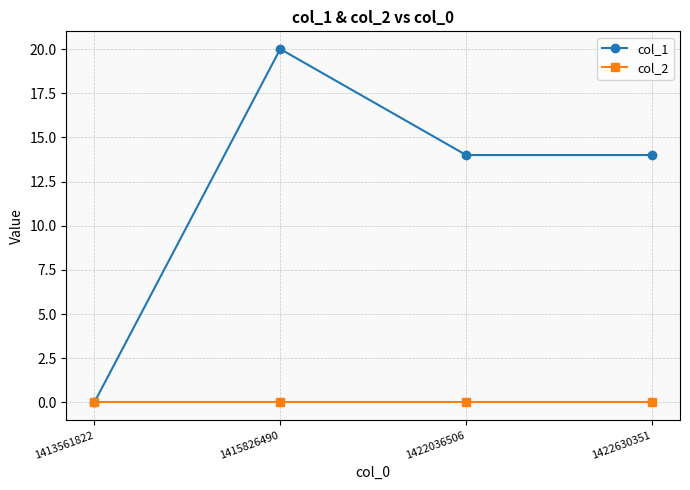

The col_1 series shows 20 at 1415826490. True or false?

True